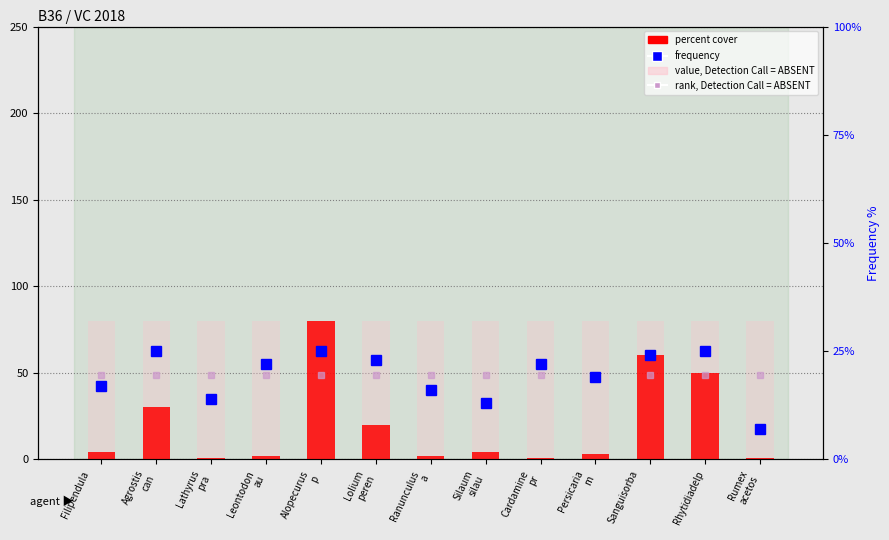

Reading left to right, what are all the values shown in this chart?

percent cover: 4.0	30.0	1.0	2.0	80.0	20.0	2.0	4.0	1.0	3.0	60.0	50.0	1.0
value, Detection Call = ABSENT: 80.0	80.0	80.0	80.0	80.0	80.0	80.0	80.0	80.0	80.0	80.0	80.0	80.0
frequency: 17.0	25.0	14.0	22.0	25.0	23.0	16.0	13.0	22.0	19.0	24.0	25.0	7.0
rank, Detection Call = ABSENT: 19.4	19.4	19.4	19.4	19.4	19.4	19.4	19.4	19.4	19.4	19.4	19.4	19.4